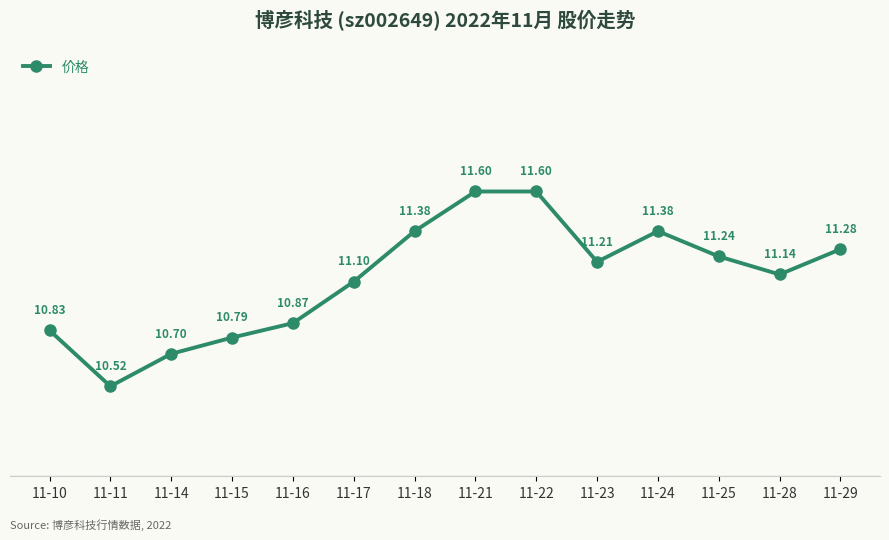

Between 11-18 and 11-22, which is larger?

11-22